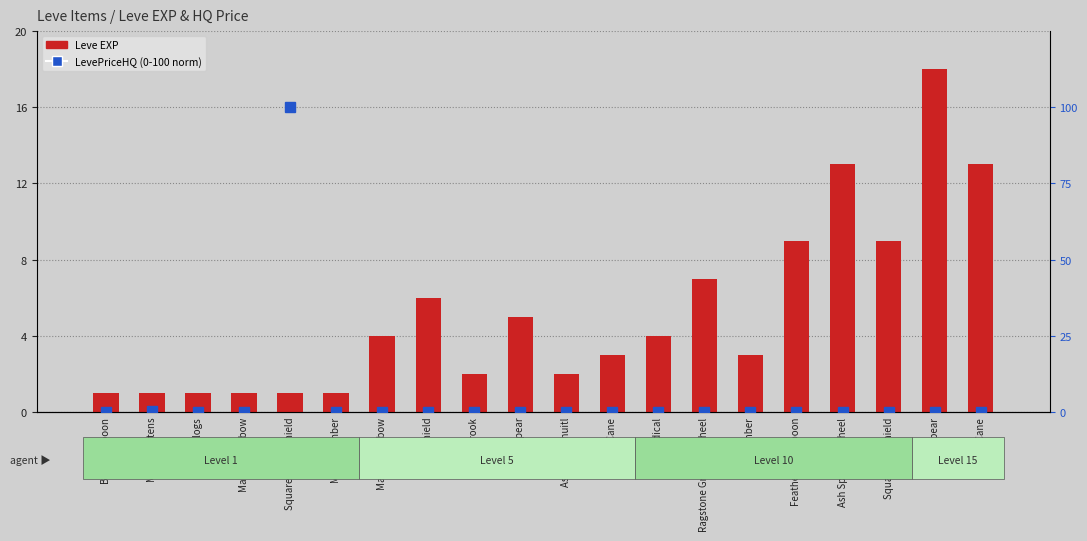

Rank the categories by value from lowest to highest.

Bone Harpoon, Maple Pattens, Maple Clogs, Maple Shortbow, Square Maple Shield, Maple Lumber, Maple Crook, Ash Macuahuitl, Maple Cane, Ash Lumber, Maple Longbow, Ash Radical, Bronze Spear, Round Shield, Ragstone Grinding Wheel, Feathered Harpoon, Square Ash Shield, Ash Spinning Wheel, Elm Cane, Iron Spear